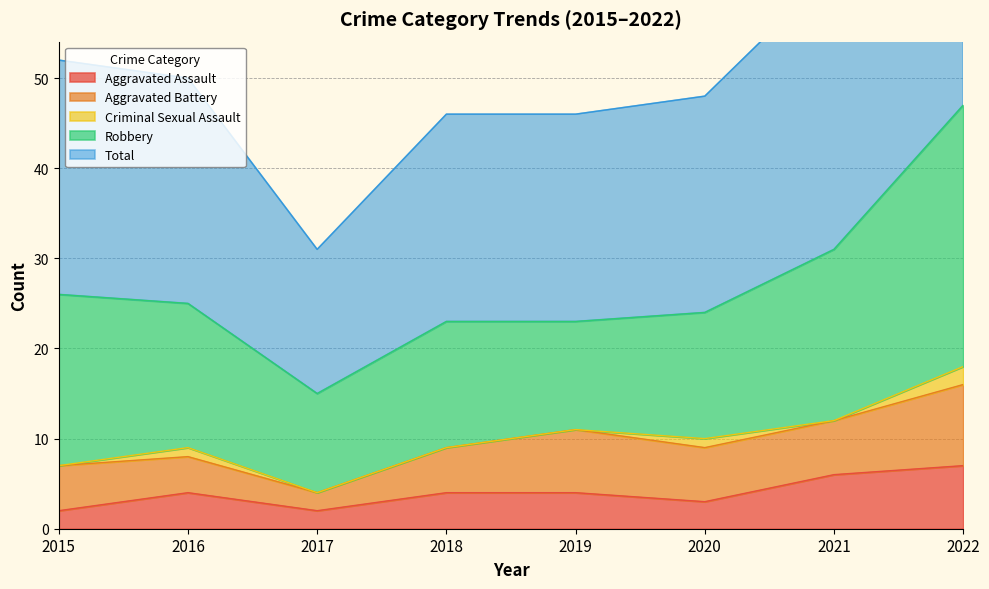

What is the spread (max minus min) of values at 2018?

23